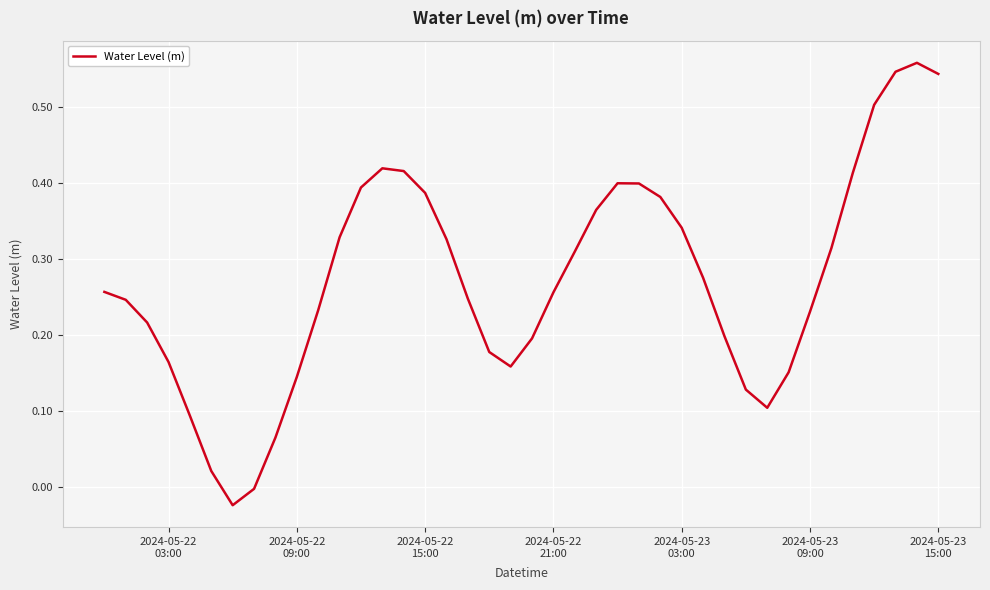

Does the chart have visible grid lines?

Yes